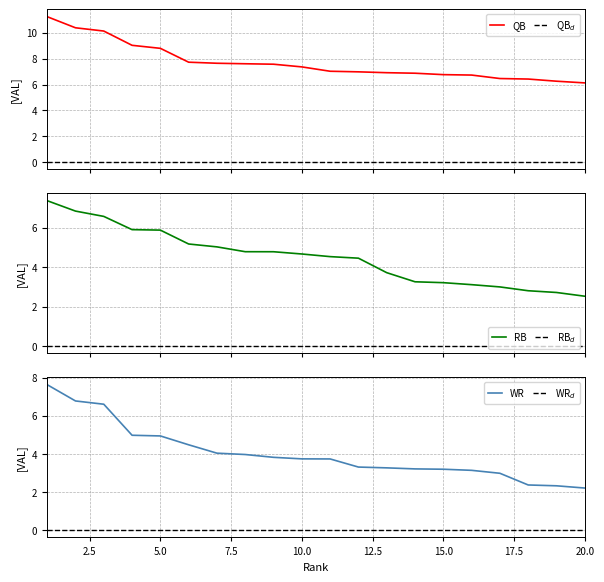

What is the difference between the maximum and second lowest values in the QB VAL series?

5.0